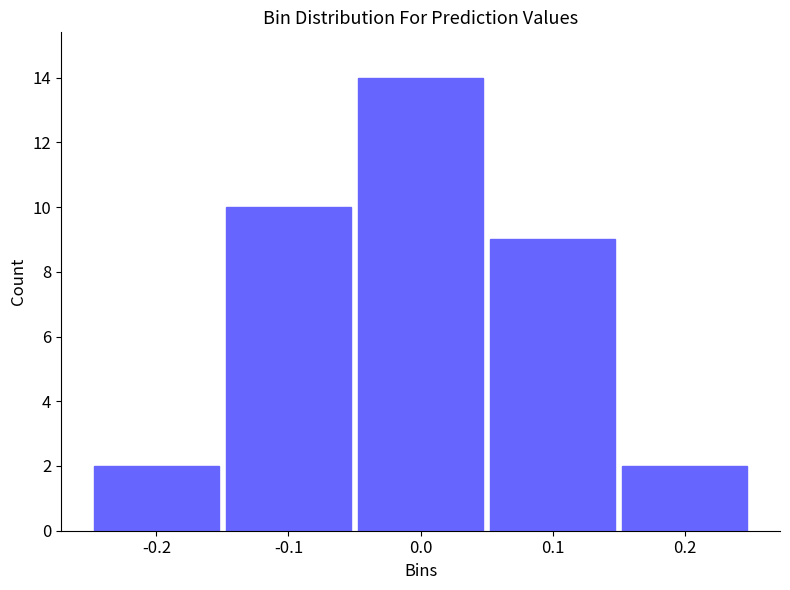

Reading left to right, list all the values displayed in this chart.

2	10	14	9	2